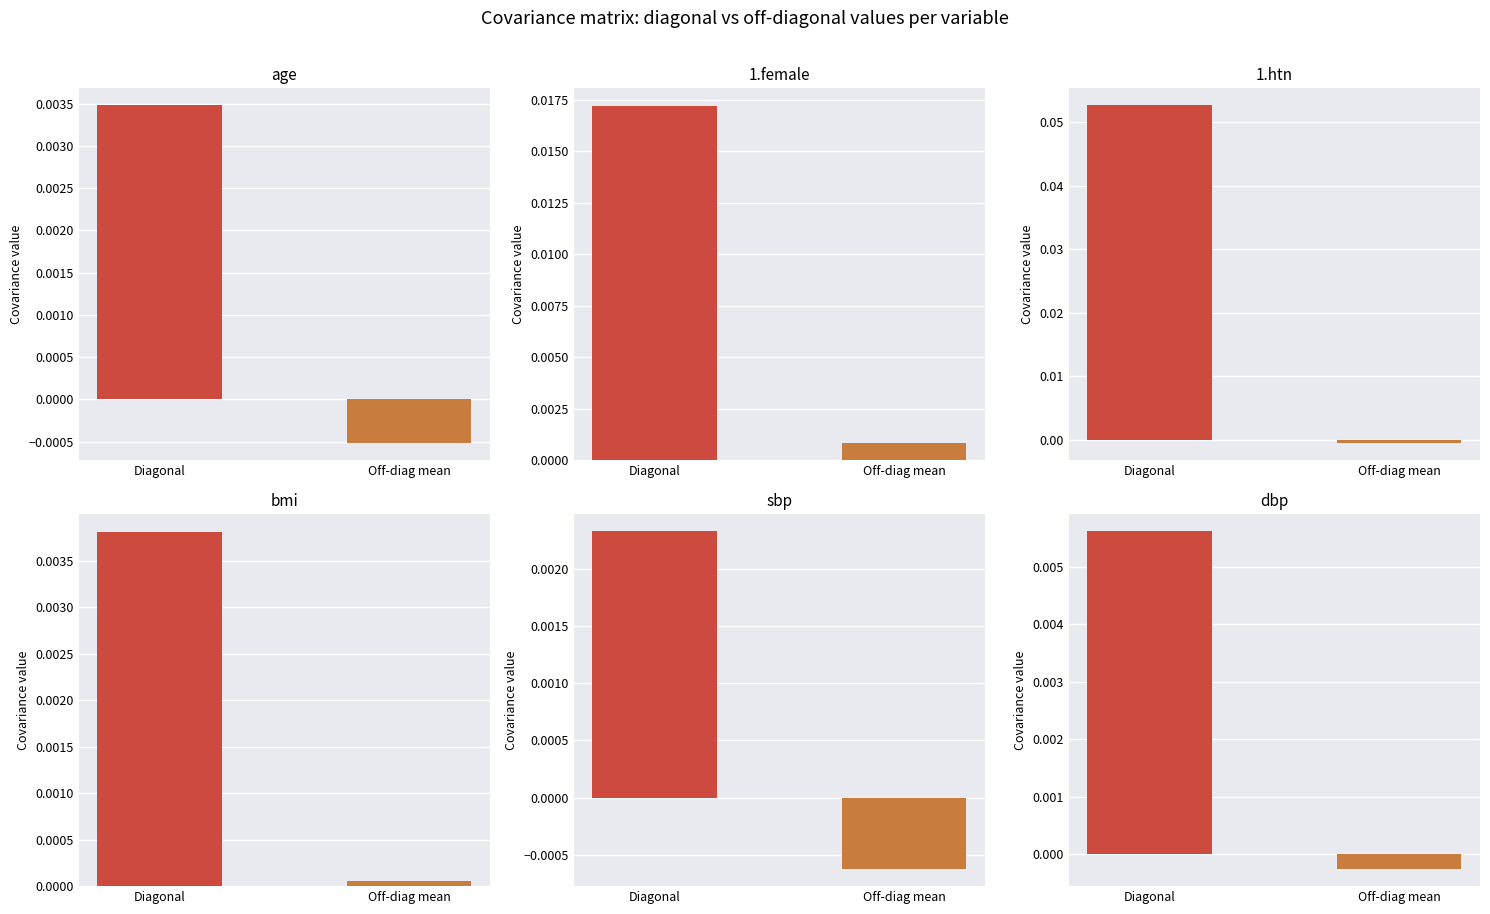

What position from the left is 10?

11